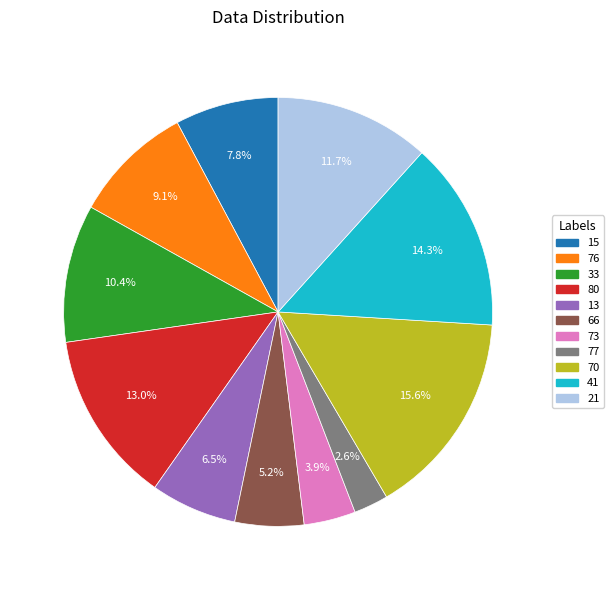

True or false: 41 accounts for 28% of the total.

False